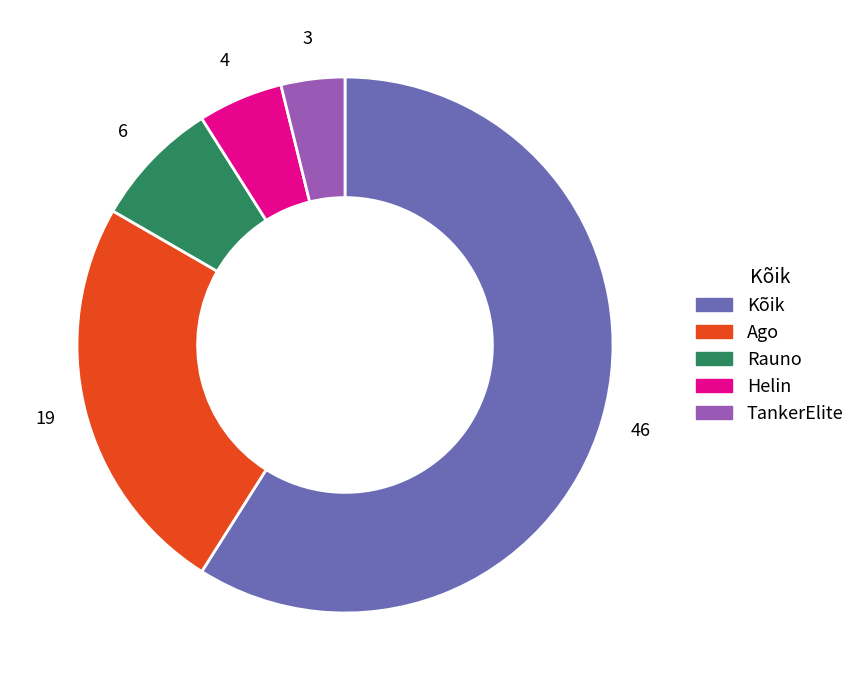

Is Kõik the majority of the pie?

Yes